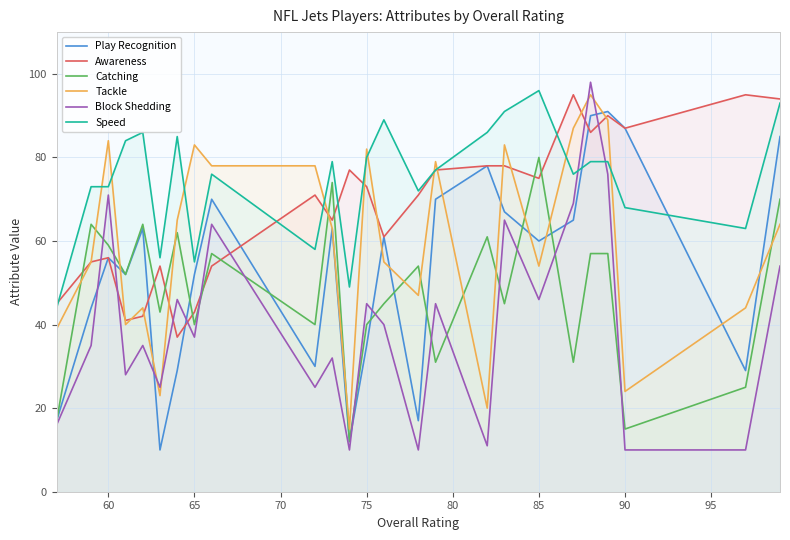

Which series ends up on top after the final intersection of Tackle and Catching?

Catching